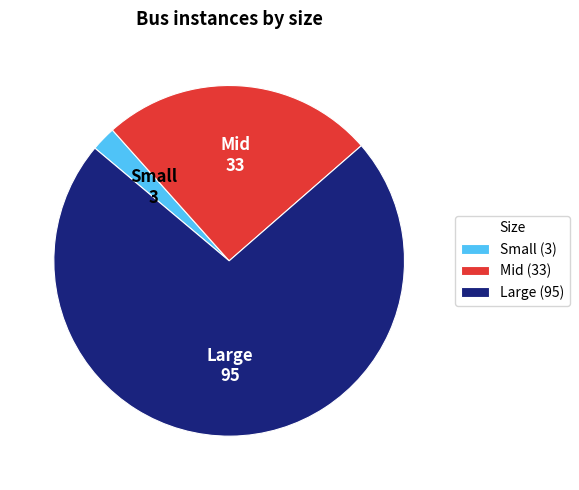

Does any single category account for the majority?

Yes